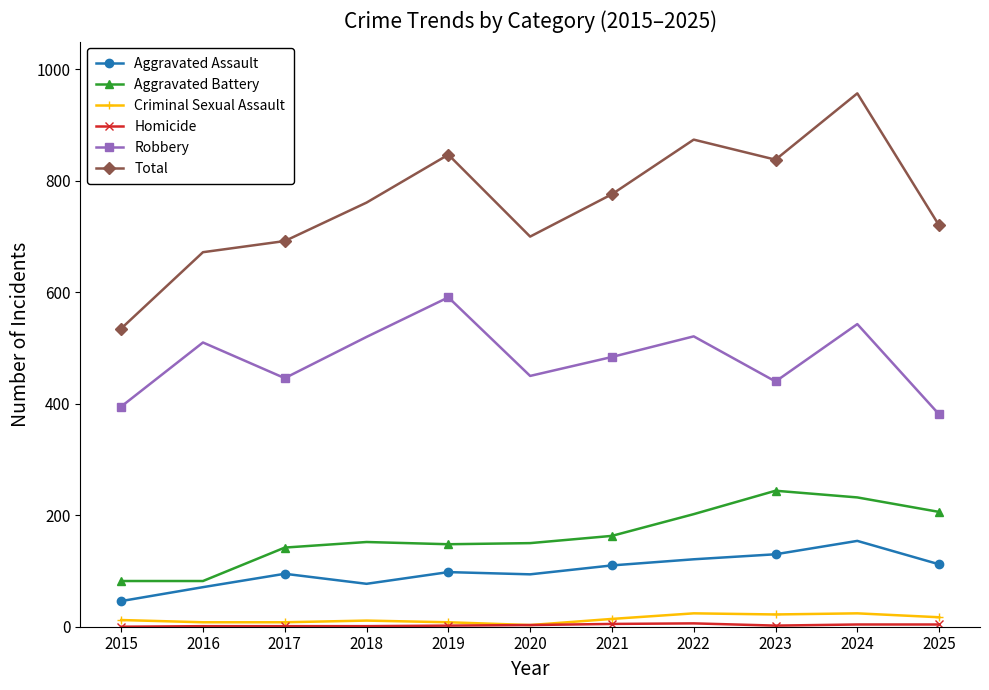

At which label does Aggravated Assault reach its minimum?

2015